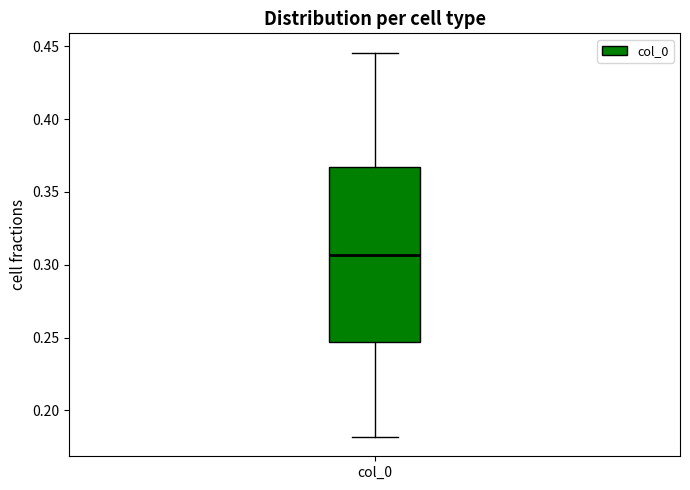

Where does the upper whisker of the box for col_0 end on the y-axis? The values are not printed on the chart, so give them approximately, as read against the axis.

0.445